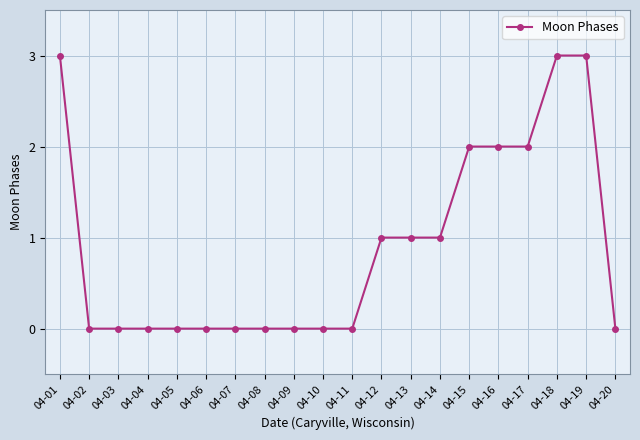

What is the value of the 17th point from the left?

2